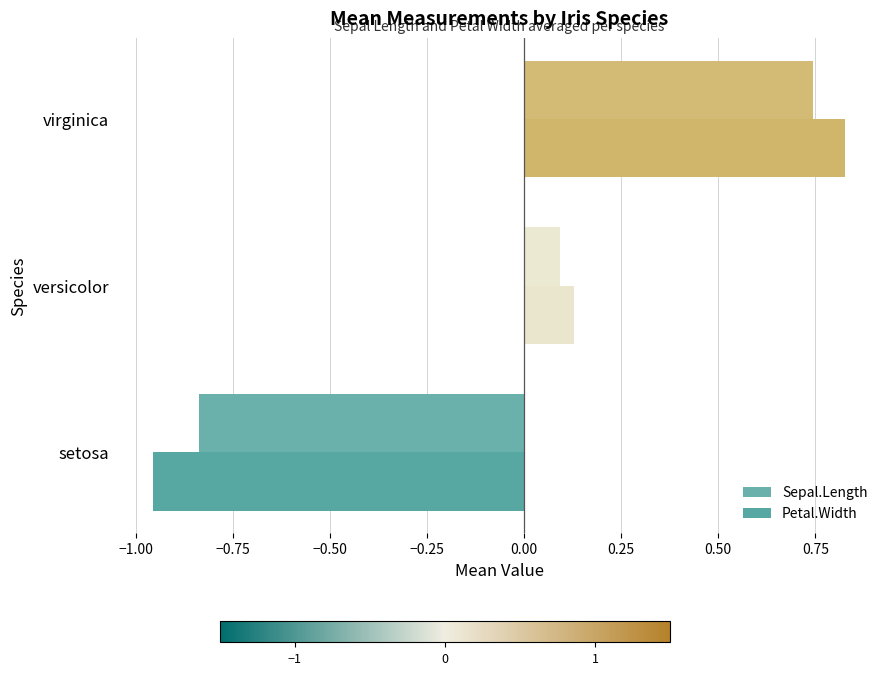

How many series are shown in this chart?

2